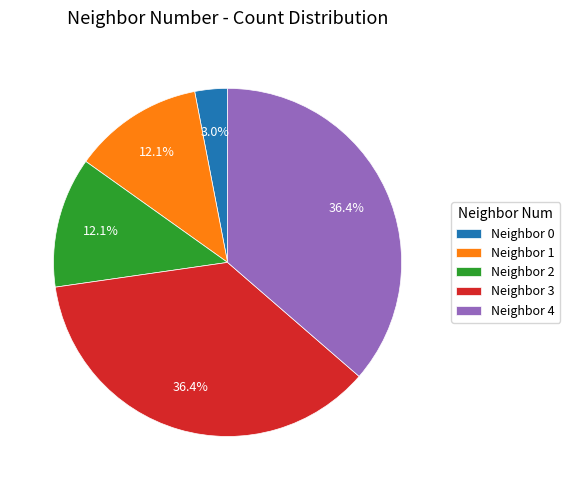

Does any single category account for the majority?

No